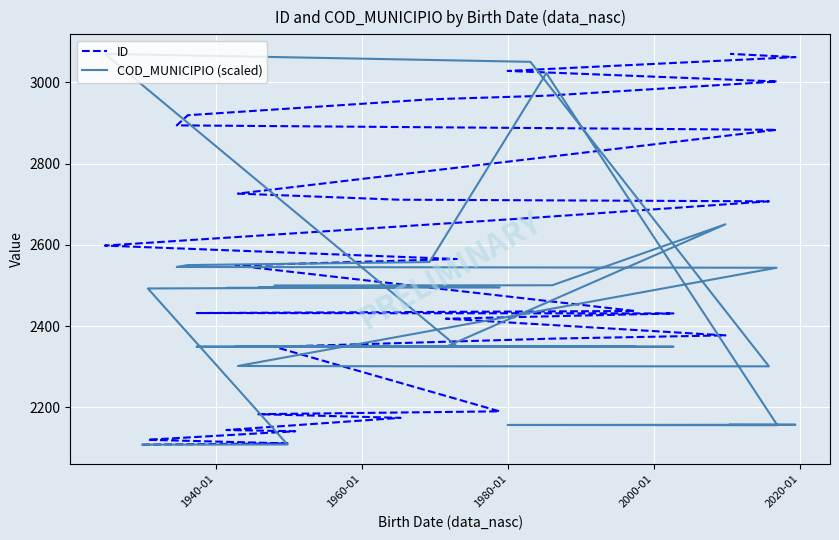

How many times do ID and COD_MUNICIPIO (scaled) cross each other?

6